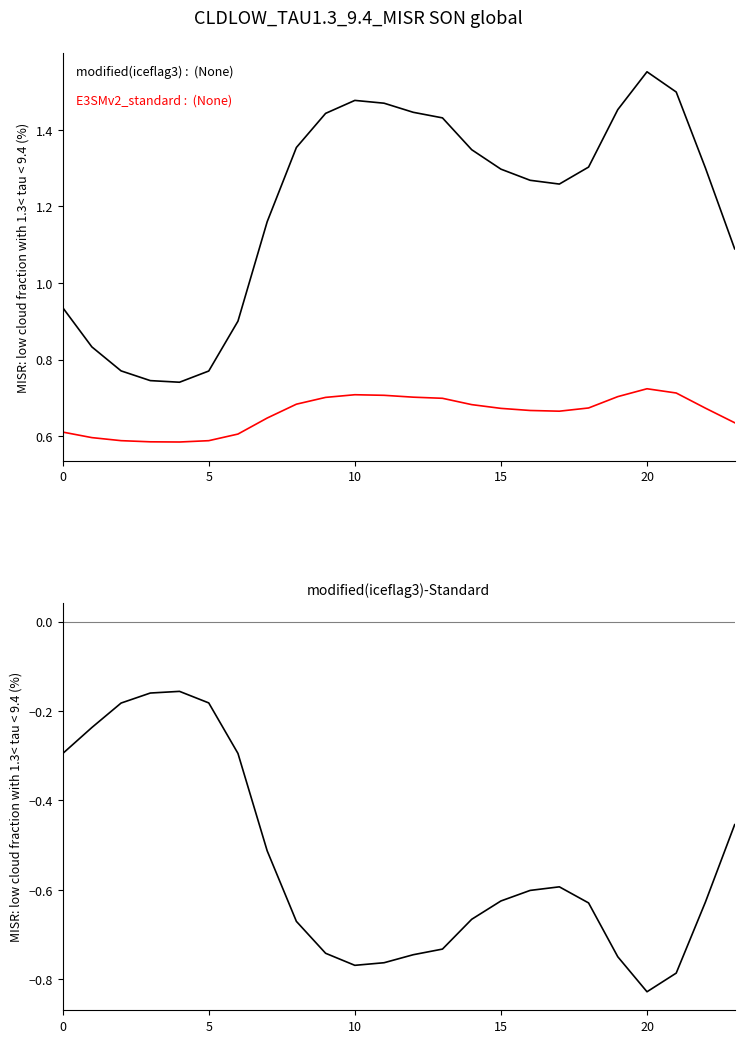

What is the average value of the E3SMv2_standard series?

0.7